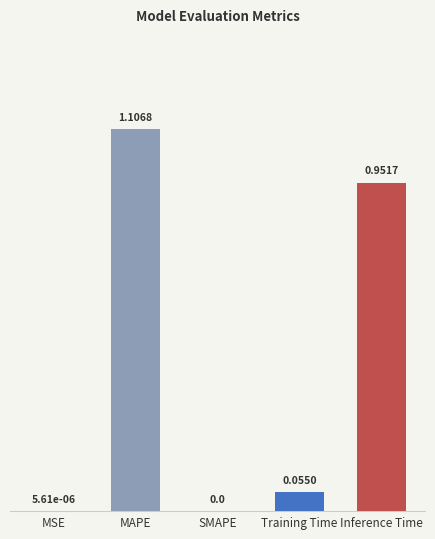

How many series are shown in this chart?

1